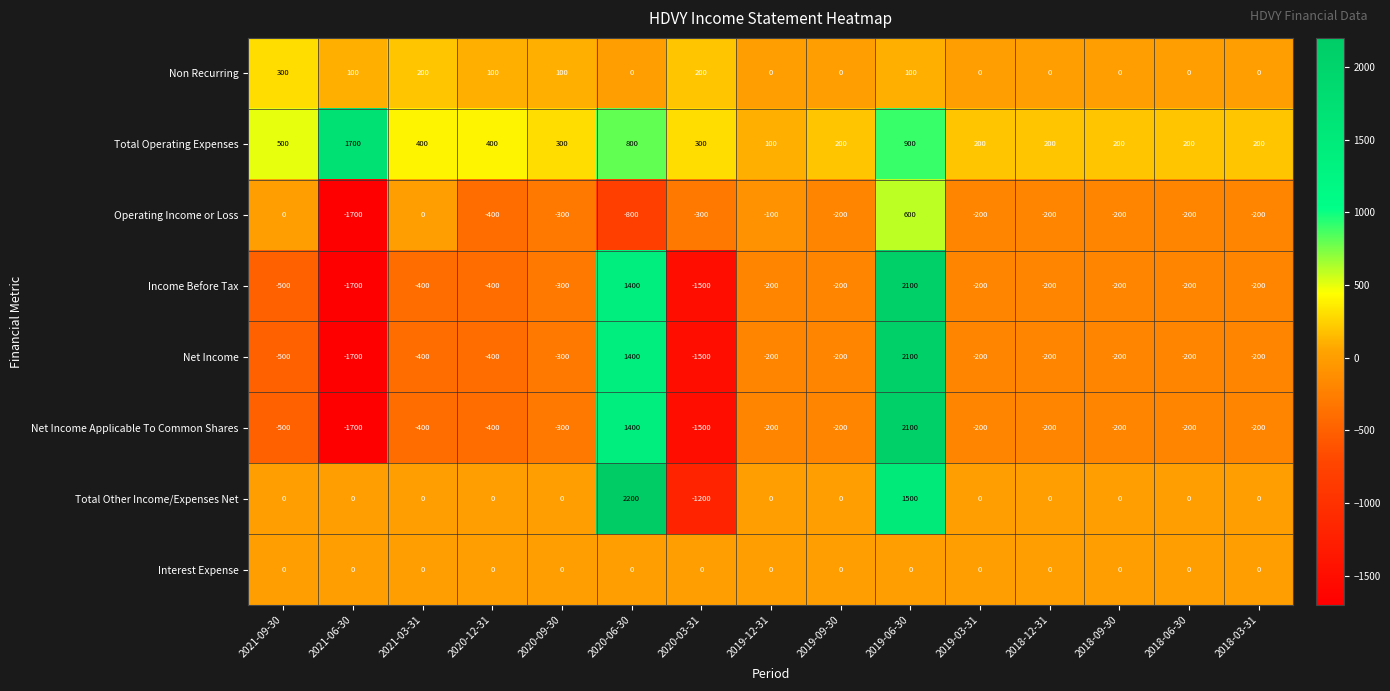

Where does the Net Income Applicable To Common Shares series first go above -200?

2020-06-30